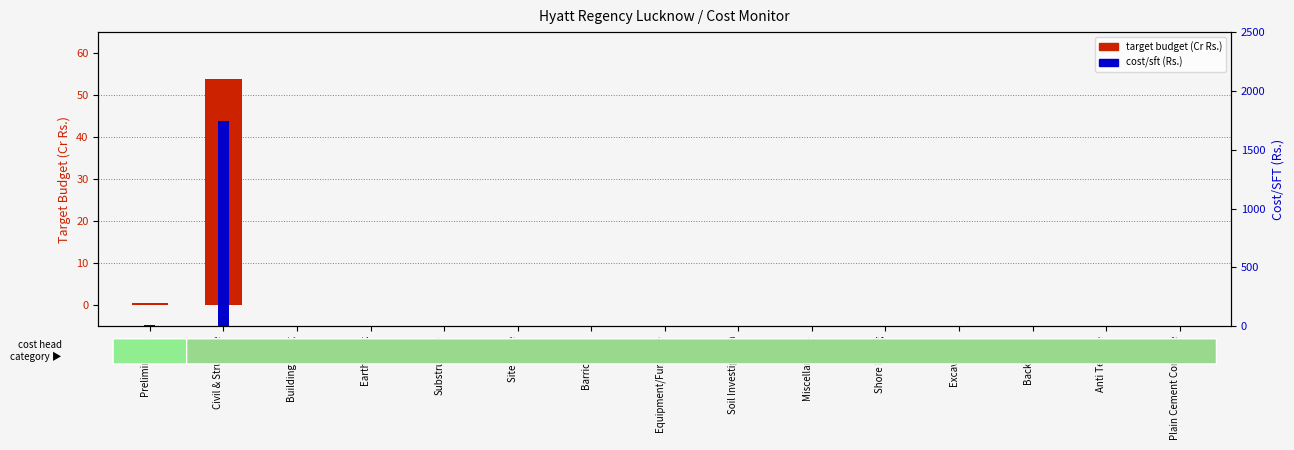

Reading right to left, extract all data points from this chart.

target budget (Cr Rs.): 0.0	0.0	0.0	0.0	0.0	0.0	0.0	0.0	0.0	0.0	0.0	0.0	0.0	53.9	0.4
cost/sft (Rs.): 0.0	0.0	0.0	0.0	0.0	0.0	0.0	0.0	0.0	0.0	0.0	0.0	0.0	1740.0	13.0